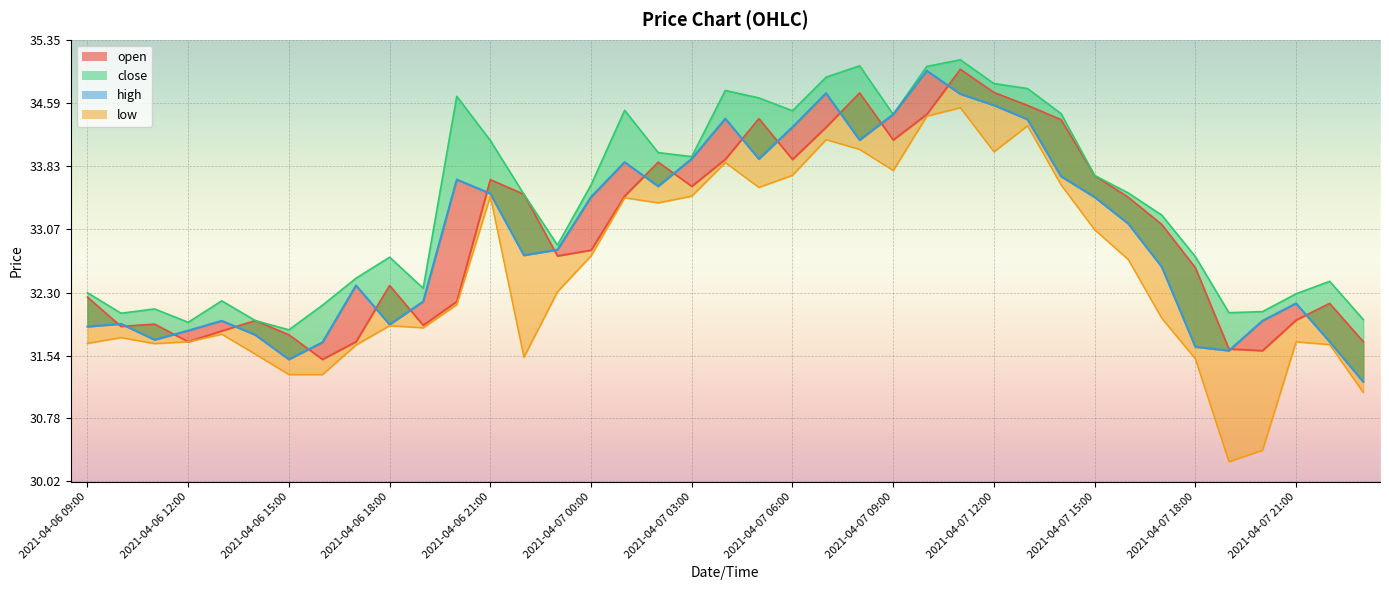

Does the chart display data point markers on the line(s)?

No